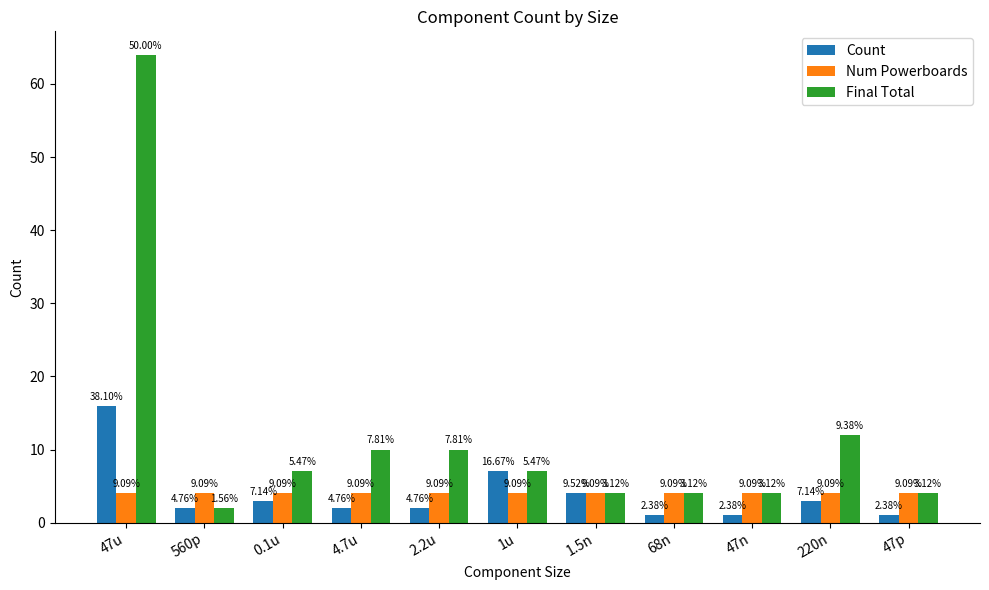

How many groups of bars are there?

11